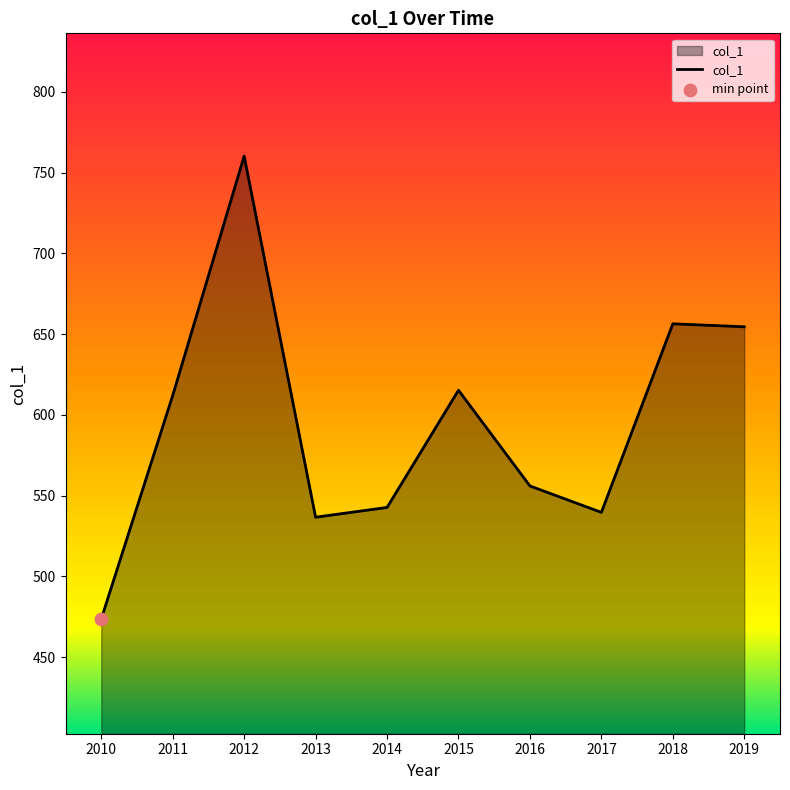

Approximately how many times larger is the value at 2011 compared to 2012?

0.8